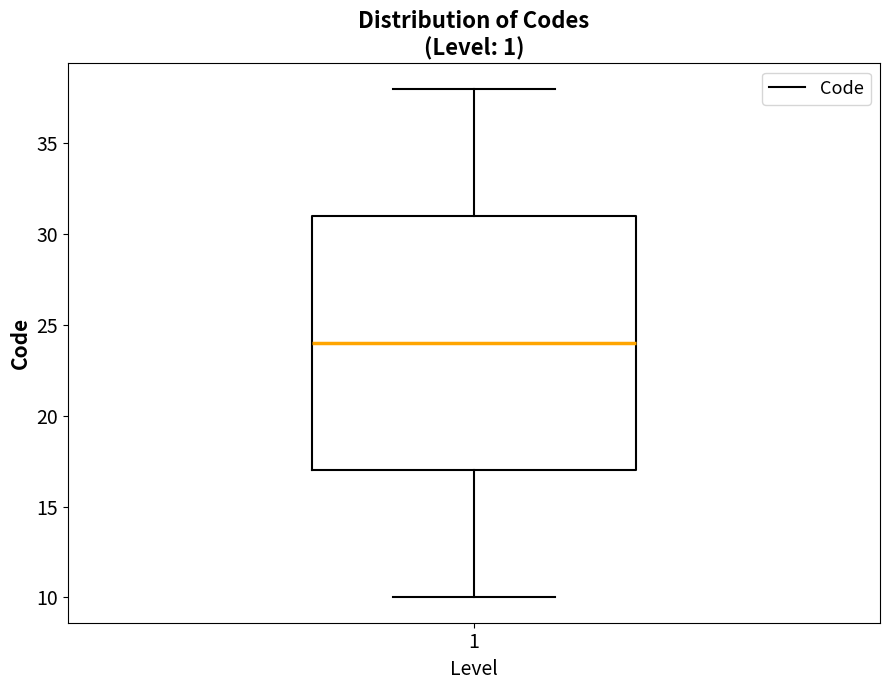

Read this box plot against the y-axis: the position of the median line, the range covered by the box, and the ends of both whiskers. The values are not printed on the chart, so give them approximately, as read against the axis.

median 24, box 17 to 31, whiskers 10 to 38